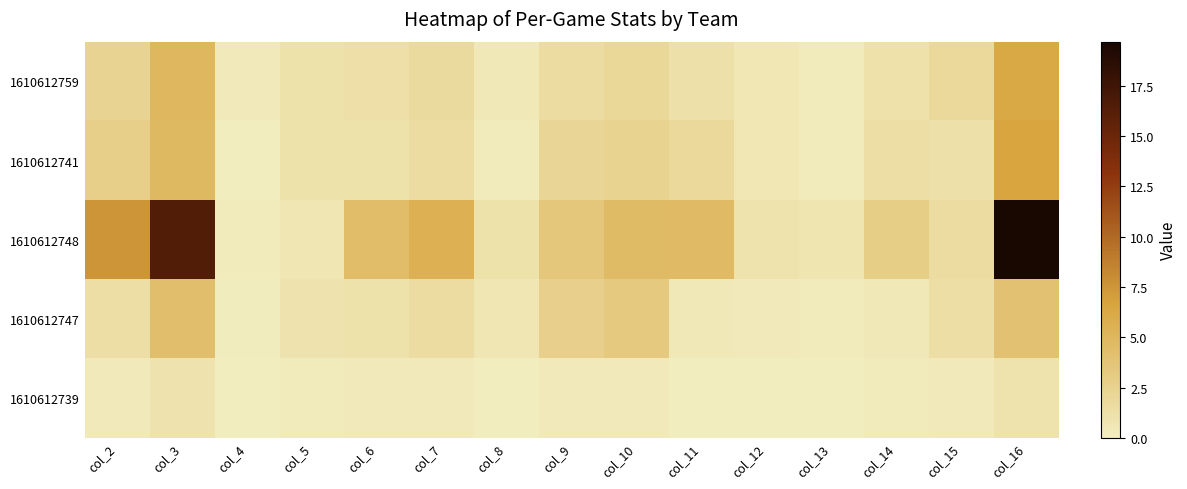

Reading left to right, list all the values displayed in this chart.

1610612759: col_2=2.3	col_3=5.0	col_4=0.4	col_5=1.0	col_6=1.3	col_7=1.7	col_8=0.4	col_9=1.6	col_10=2.0	col_11=1.2	col_12=0.6	col_13=0.2	col_14=1.1	col_15=1.8	col_16=6.2
1610612741: col_2=2.8	col_3=4.8	col_4=0.0	col_5=1.0	col_6=1.0	col_7=1.6	col_8=0.2	col_9=2.2	col_10=2.4	col_11=1.8	col_12=0.6	col_13=0.2	col_14=1.4	col_15=1.2	col_16=6.6
1610612748: col_2=7.5	col_3=16.4	col_4=0.2	col_5=0.7	col_6=4.4	col_7=5.6	col_8=1.1	col_9=3.5	col_10=4.6	col_11=4.6	col_12=1.0	col_13=0.7	col_14=2.9	col_15=1.6	col_16=19.7
1610612747: col_2=1.4	col_3=4.3	col_4=0.1	col_5=0.9	col_6=1.0	col_7=1.5	col_8=0.7	col_9=2.7	col_10=3.3	col_11=0.5	col_12=0.3	col_13=0.2	col_14=0.4	col_15=1.3	col_16=4.0
1610612739: col_2=0.3	col_3=0.9	col_4=0.0	col_5=0.2	col_6=0.3	col_7=0.4	col_8=0.1	col_9=0.3	col_10=0.4	col_11=0.1	col_12=0.1	col_13=0.0	col_14=0.2	col_15=0.3	col_16=0.9